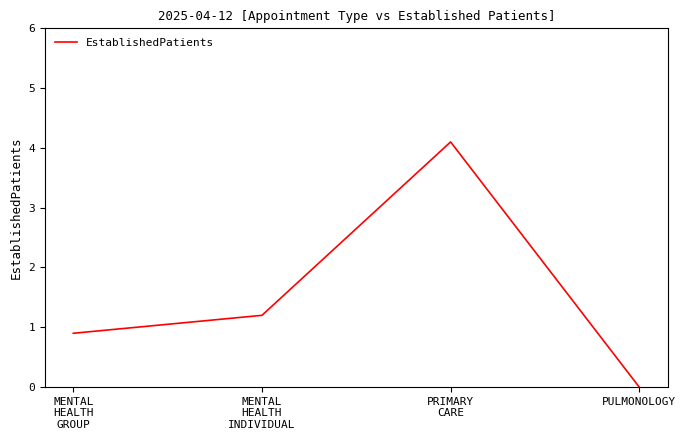

At which label is the value closest to 2?

MENTAL
HEALTH
INDIVIDUAL